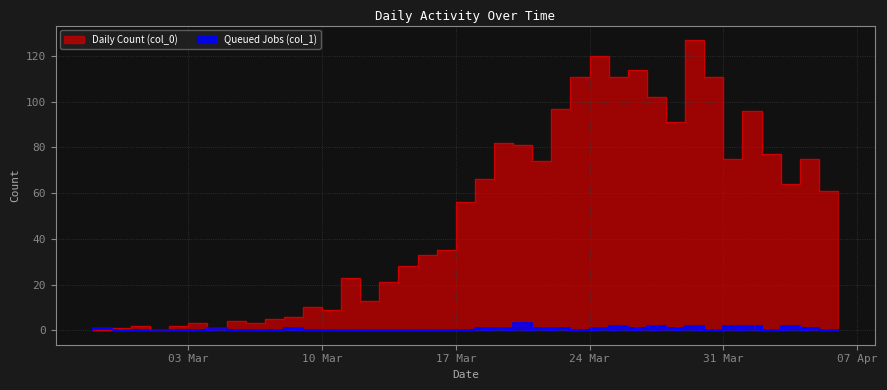

What is the label of the 27th point from the left?

24 Mar